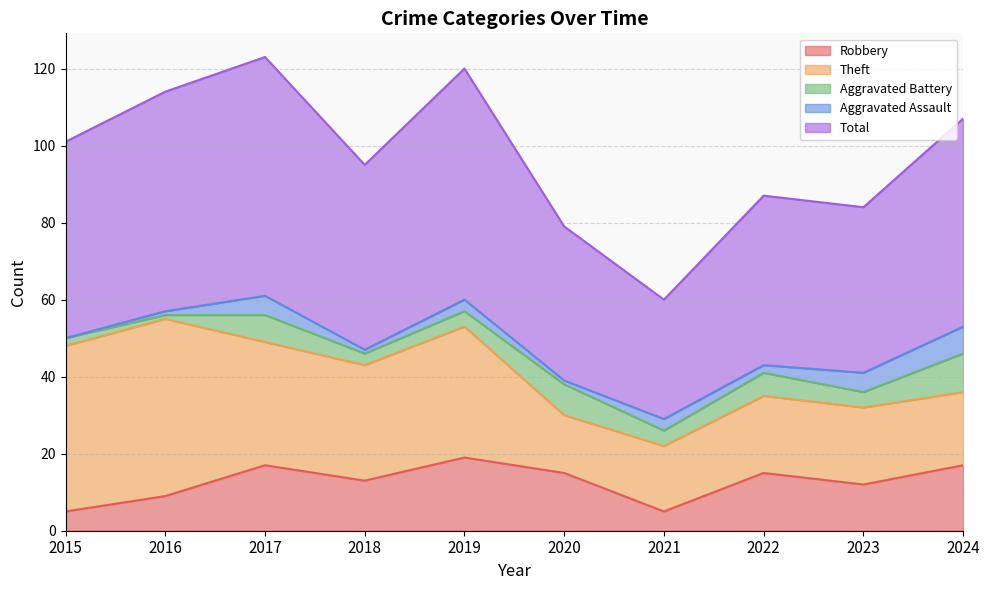

How many values in Aggravated Assault are above zero?

9